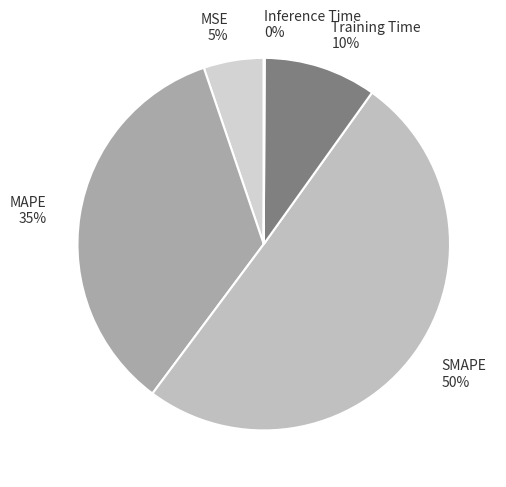

Combined, do MSE and MAPE account for over 50%?

No